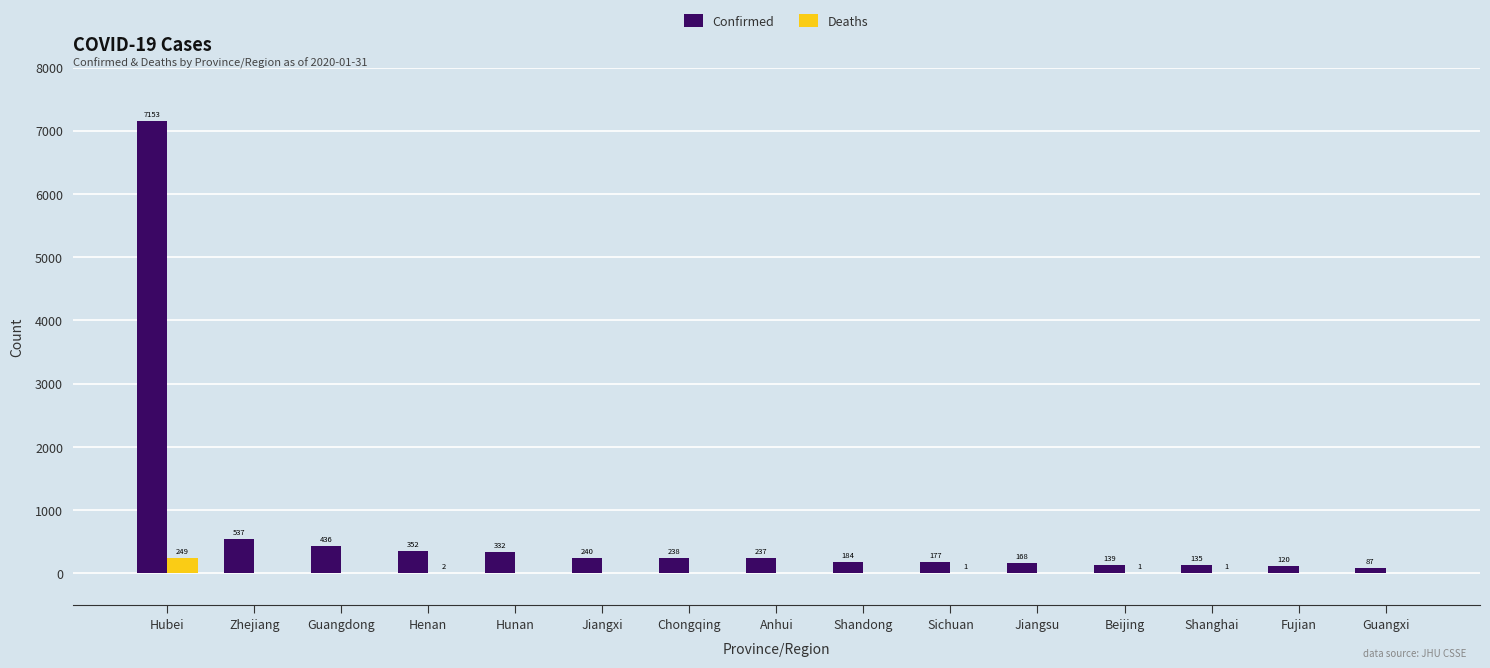

Reading left to right, list all the values displayed in this chart.

Confirmed: 7153	537	436	352	332	240	238	237	184	177	168	139	135	120	87
Deaths: 249	0	0	2	0	0	0	0	0	1	0	1	1	0	0